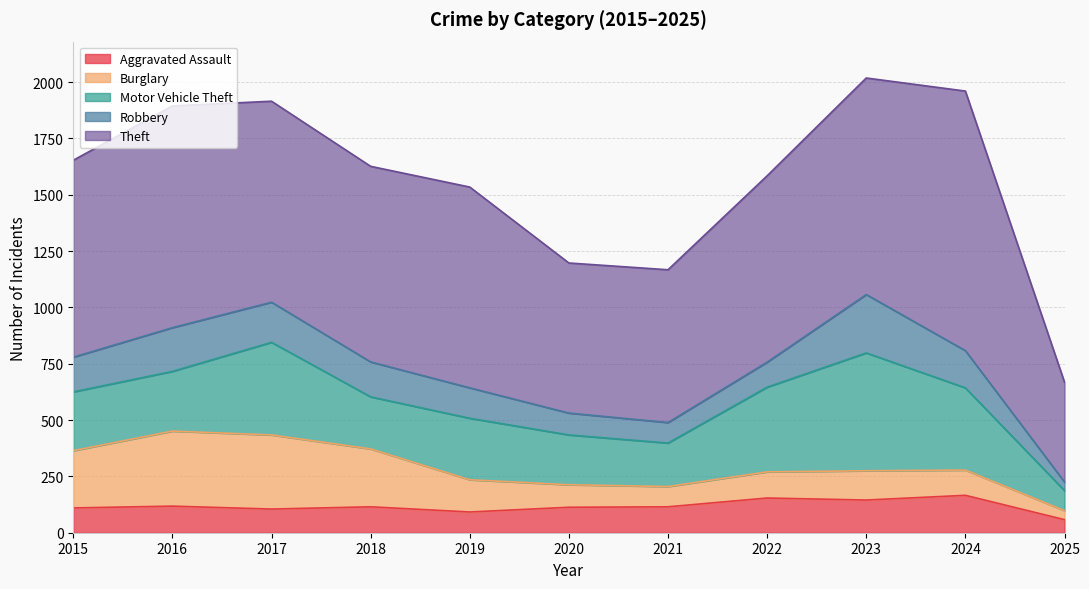

What is the spread (max minus min) of values at 2024?

1040